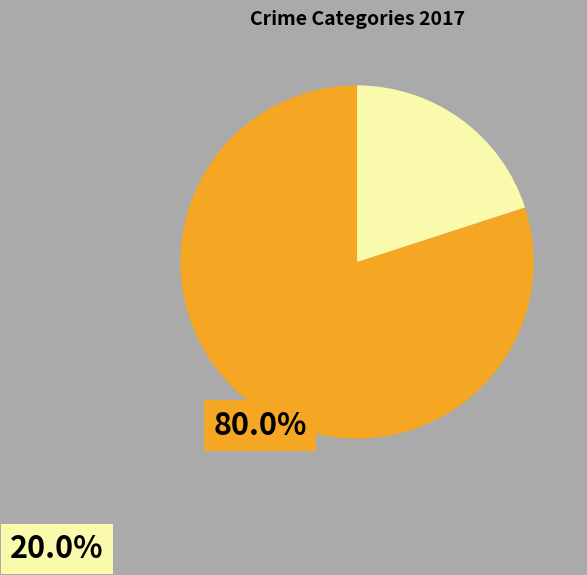

Does any single category account for the majority?

Yes